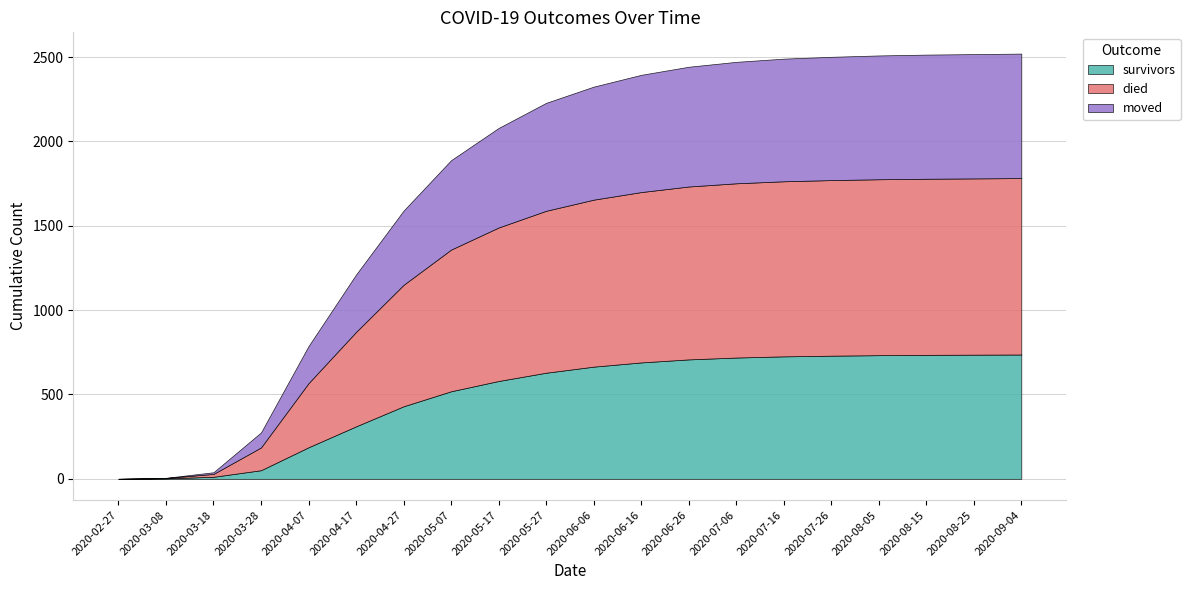

Rank the categories by moved value from lowest to highest.

2020-02-27, 2020-03-08, 2020-03-18, 2020-03-28, 2020-04-07, 2020-04-17, 2020-04-27, 2020-05-07, 2020-05-17, 2020-05-27, 2020-06-06, 2020-06-16, 2020-06-26, 2020-07-06, 2020-07-16, 2020-07-26, 2020-08-05, 2020-08-15, 2020-08-25, 2020-09-04